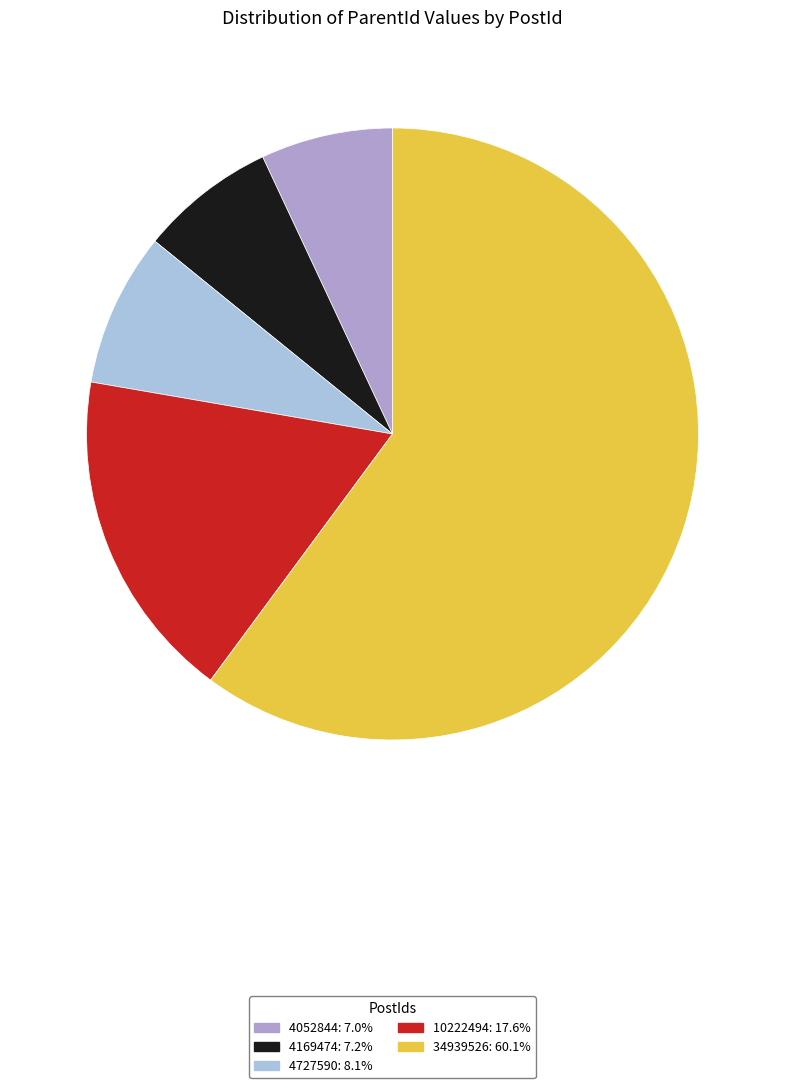

Do 4052844 and 4727590 together represent more than half of the pie?

No